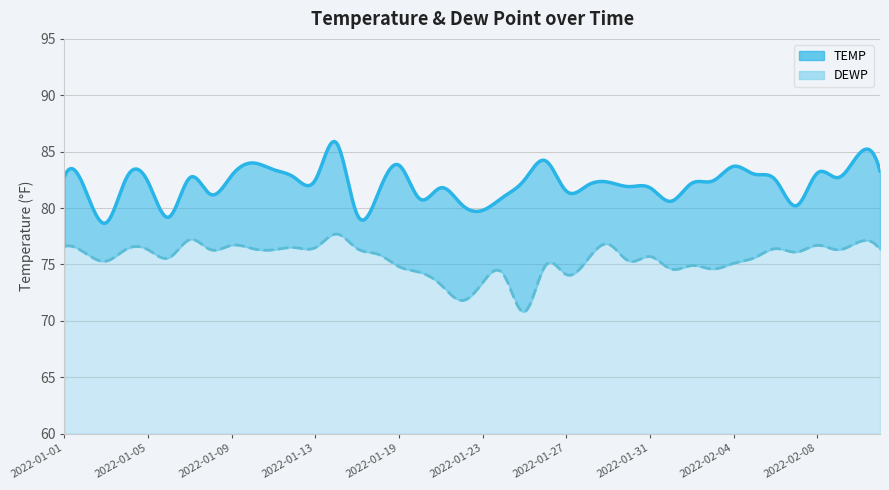

True or false: TEMP has more than 1 interior local peaks.

True